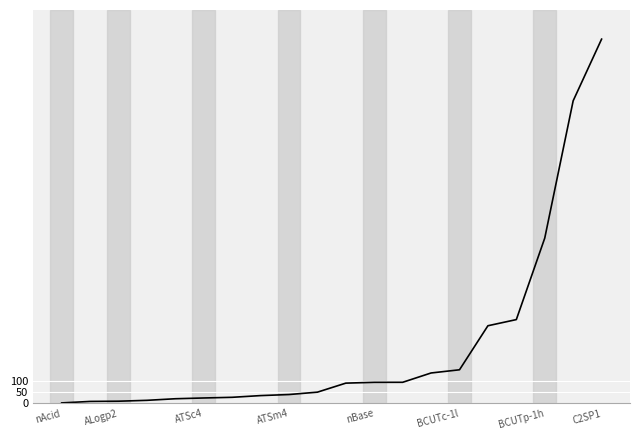

What is the difference between the maximum and minimum values?

1599.6